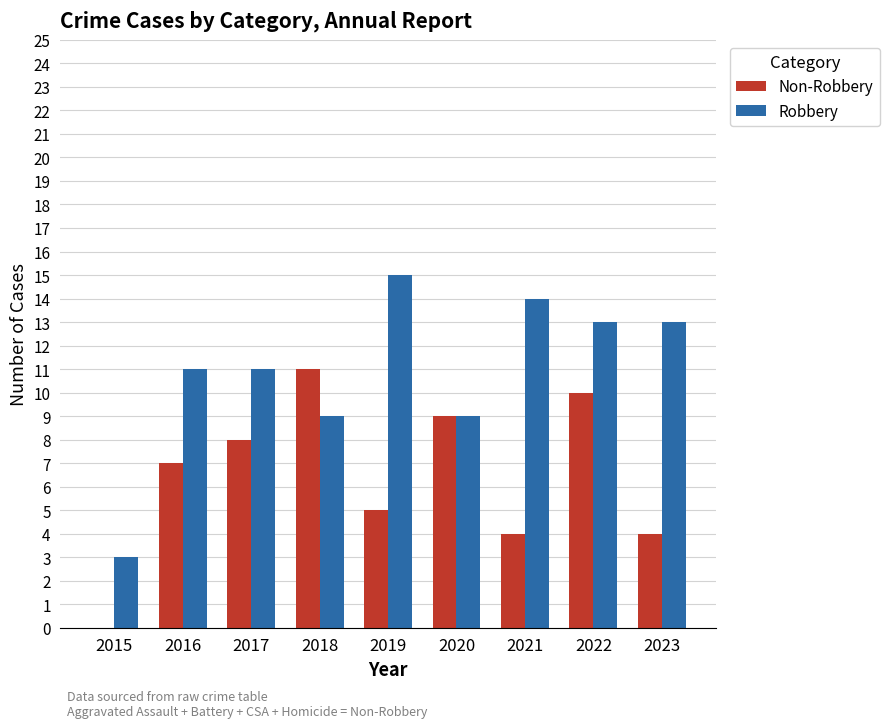

How many distinct data groups are displayed?

2